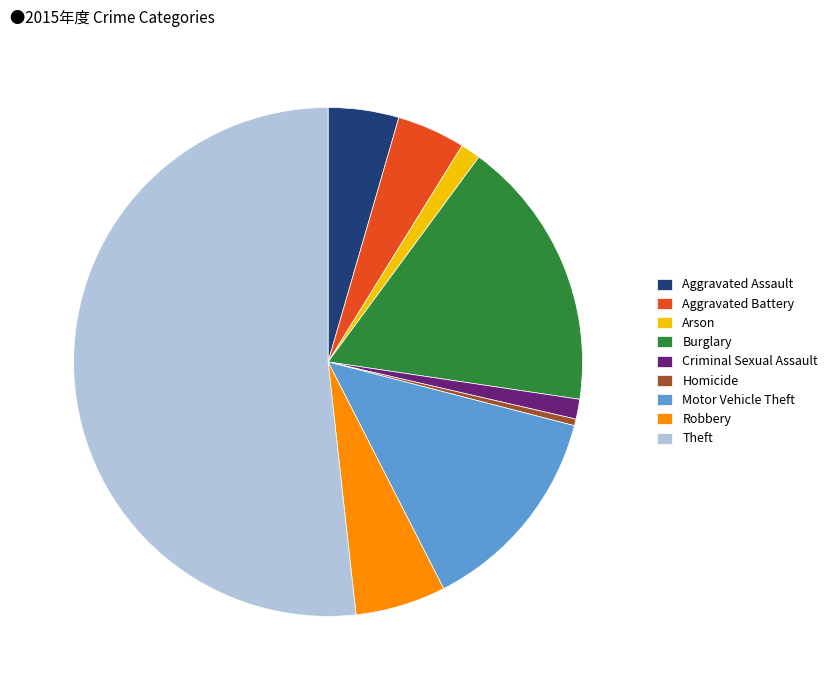

How many slices are in this pie chart?

9